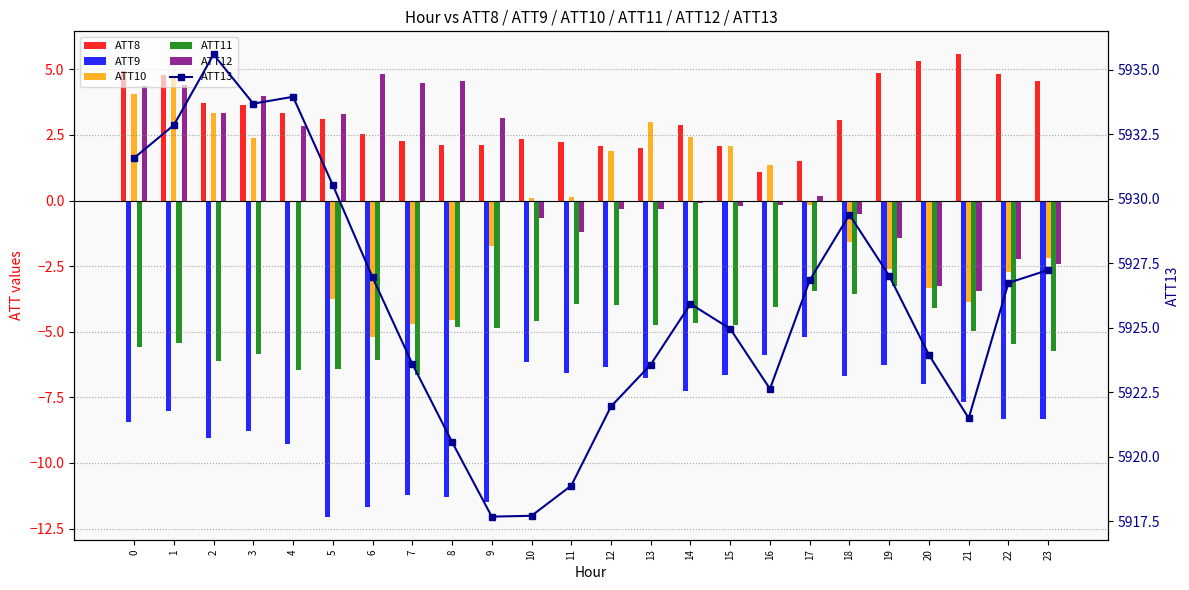

What is the minimum value for ATT10?

-5.2